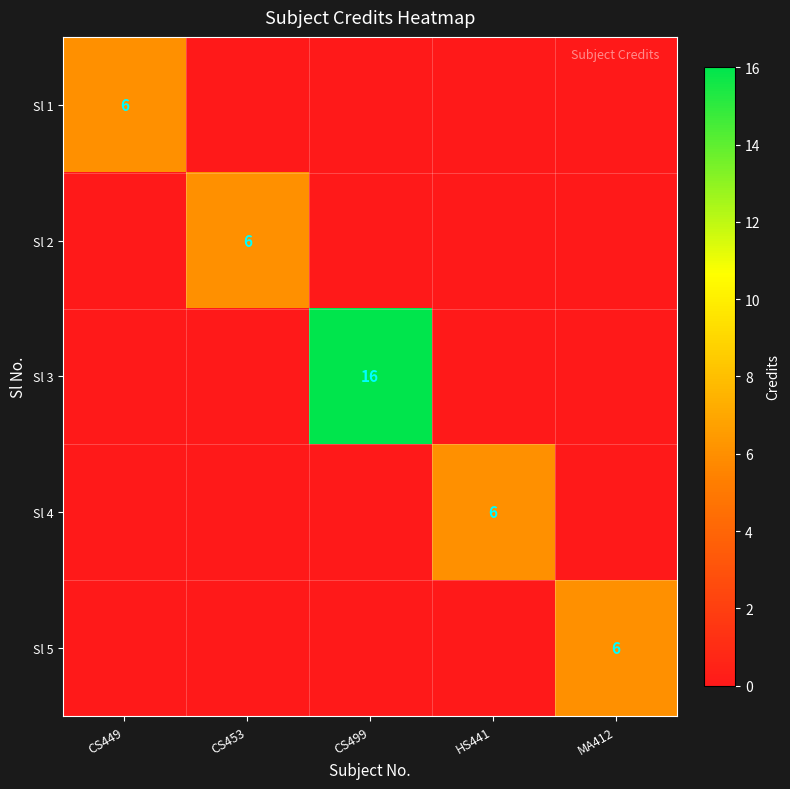

At how many categories does at least one series exceed 12?

1